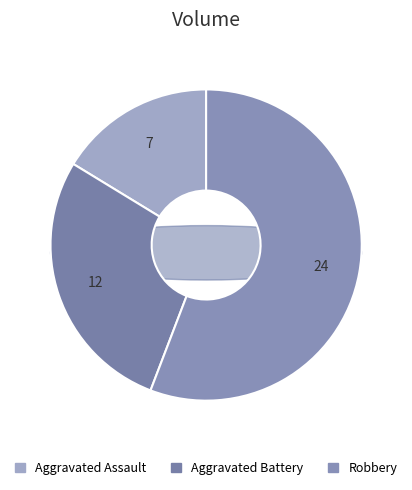

How many slices are in this pie chart?

3